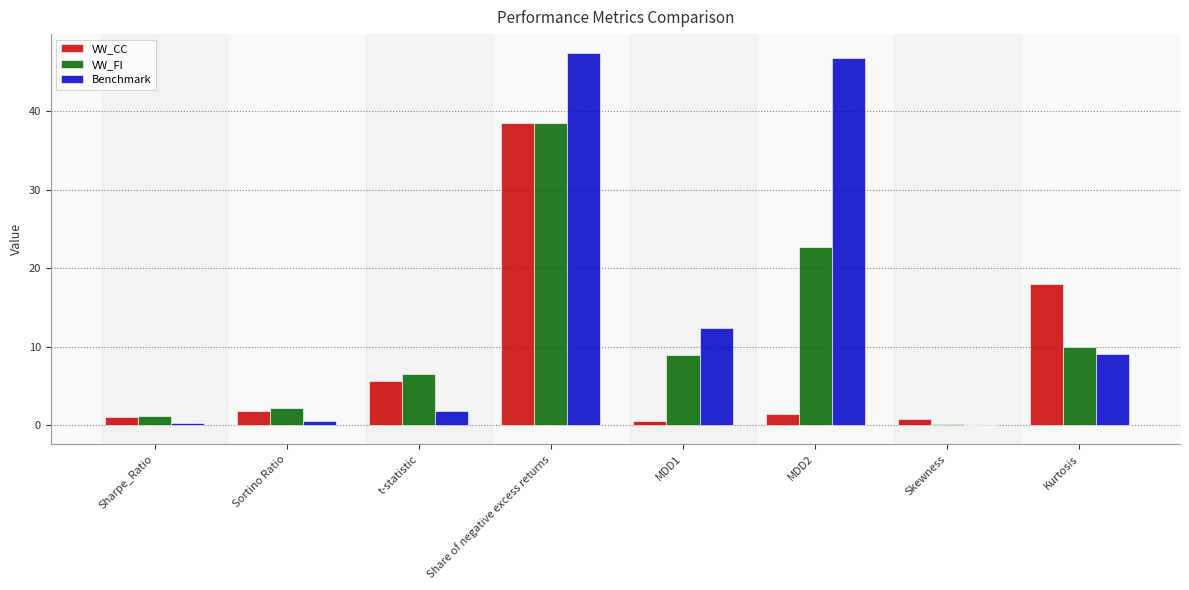

The value of Benchmark at t-statistic is 1.8. True or false?

True